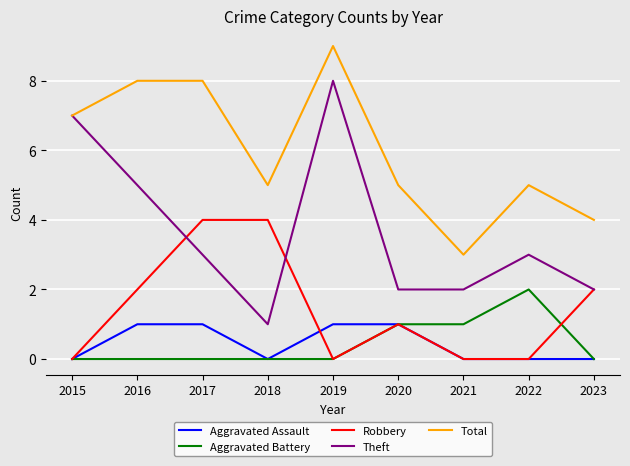

What is the difference between the maximum and minimum values in the Robbery series?

4